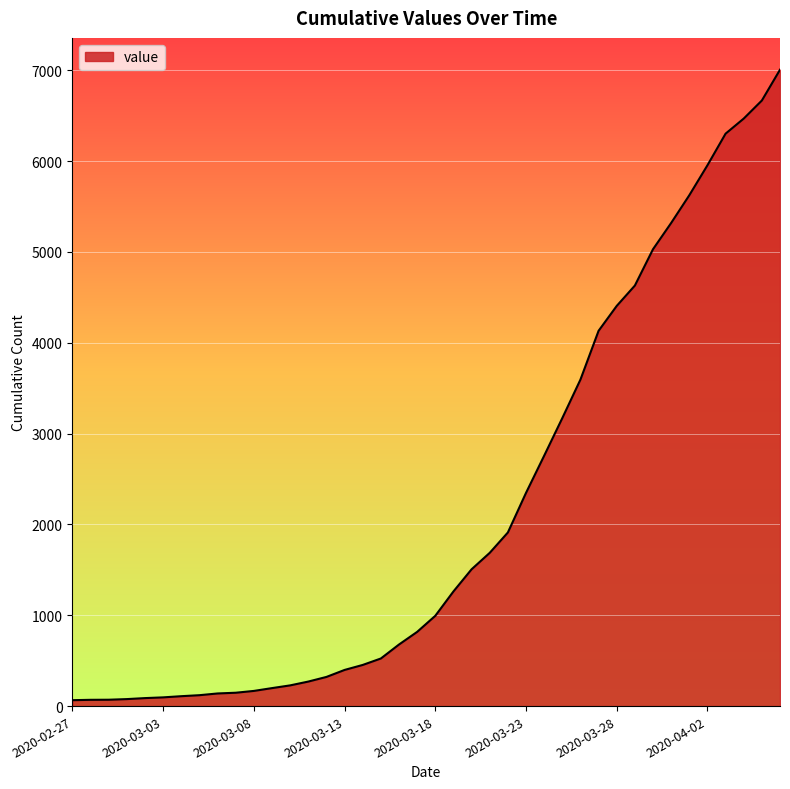

What is the difference between the maximum and minimum values?

6940